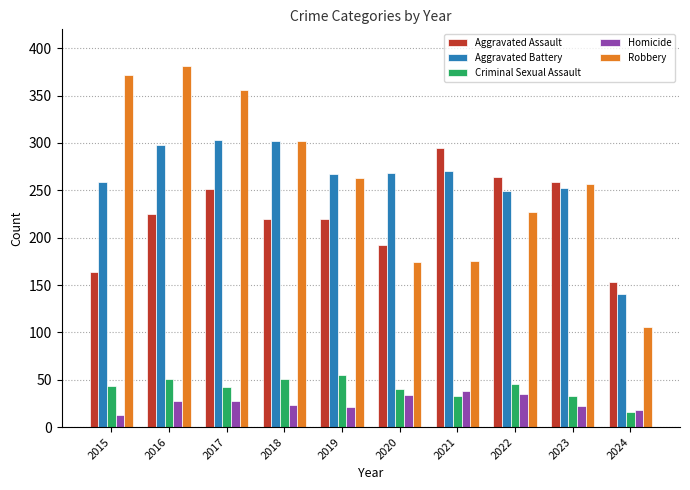

Count the number of categories in the chart.

10